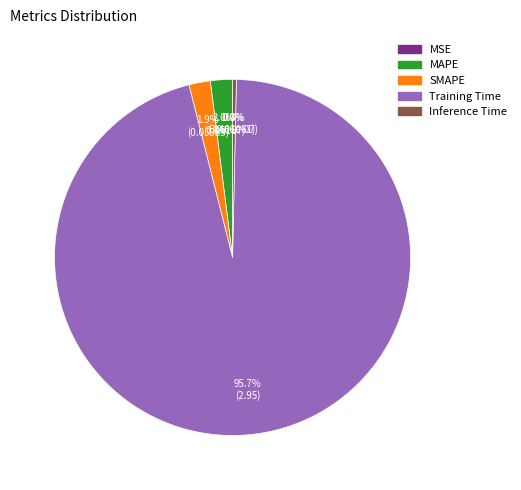

To the nearest percent, what is the difference between the largest and smallest slice percentages?

96%